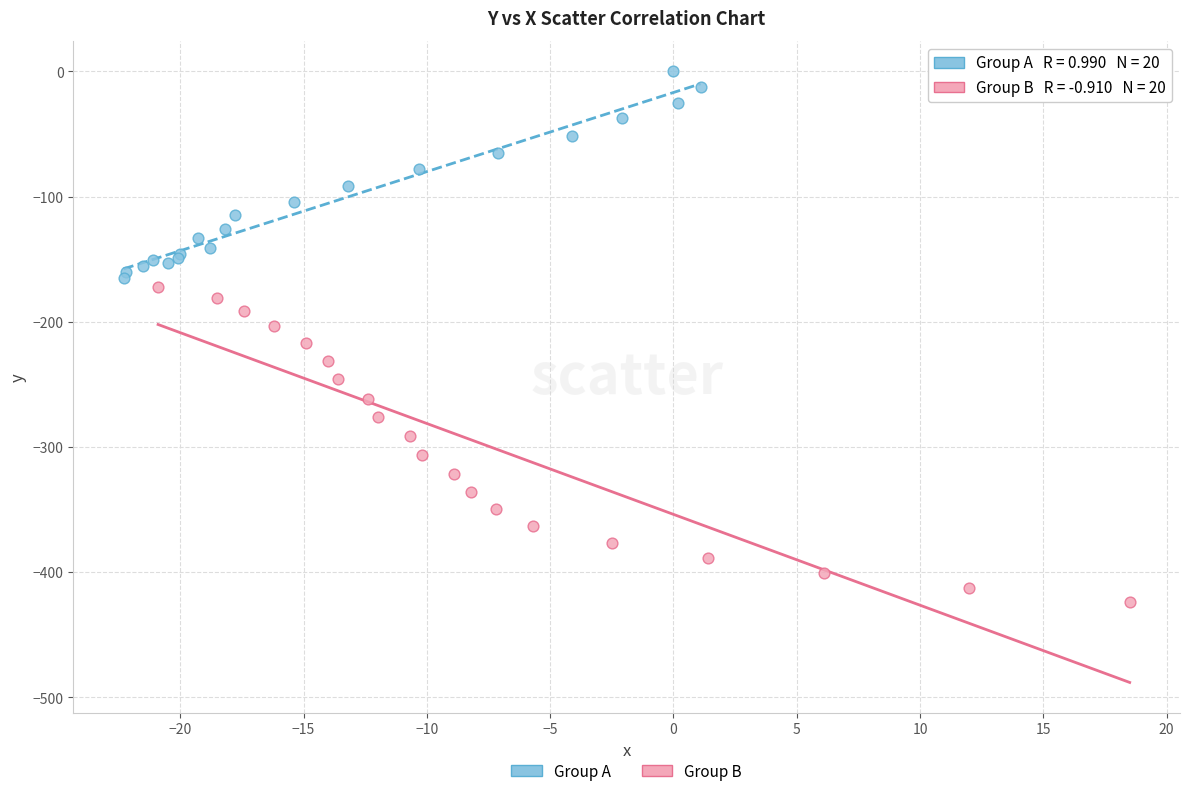

Which series reaches the maximum Y coordinate?

Group A